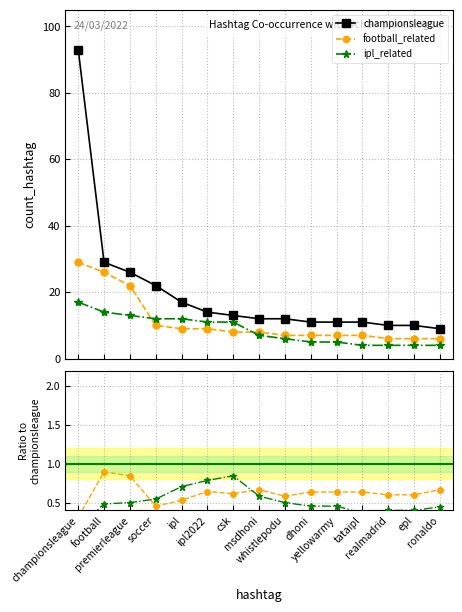

What is the difference between the maximum and second lowest values in the championsleague series?

83.0